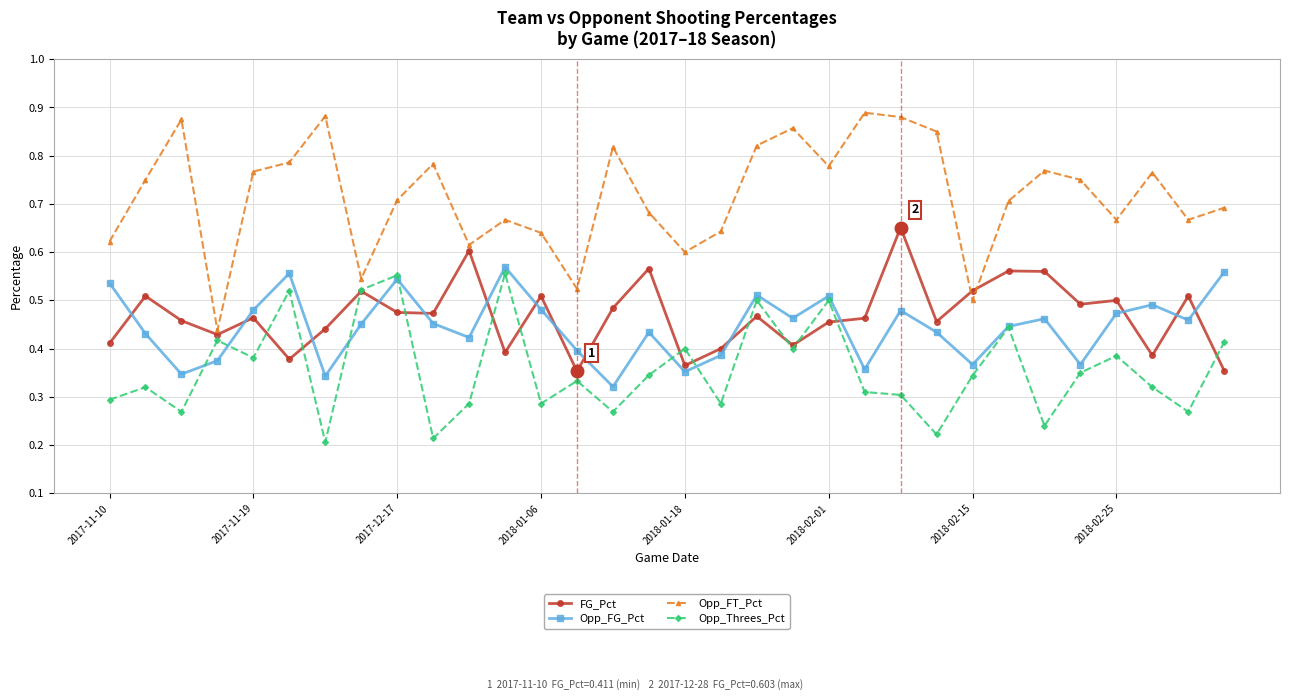

At how many categories does at least one series exceed 0?

32